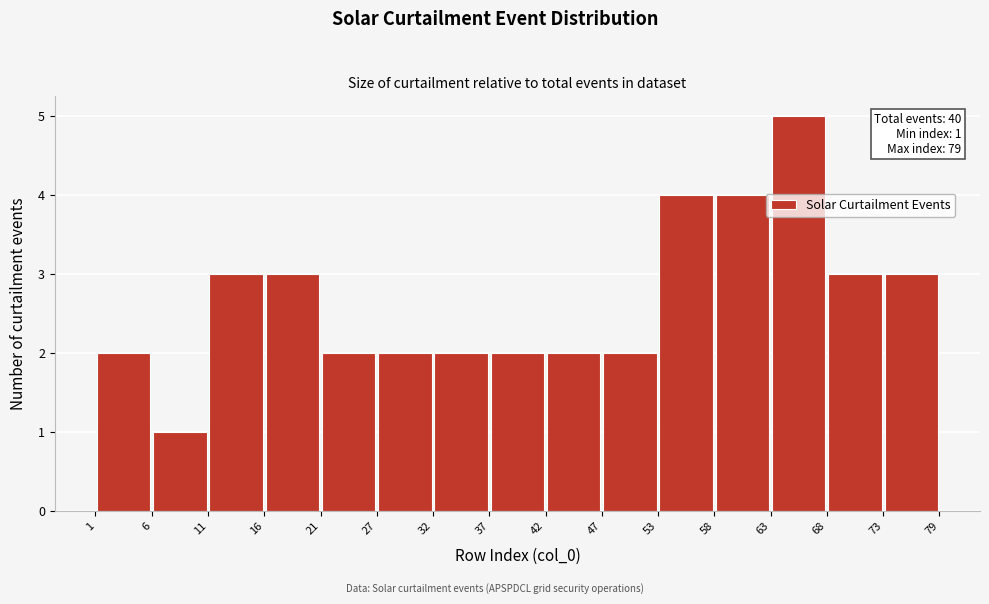

Which range on the x-axis has the tallest bar?

63 to 68